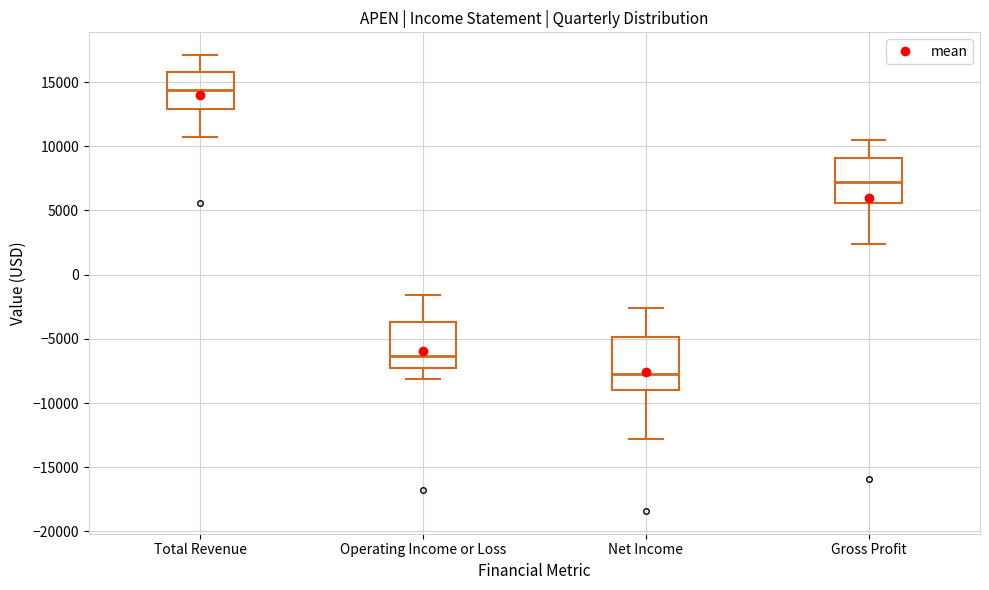

Which box has the highest median line?

Total Revenue